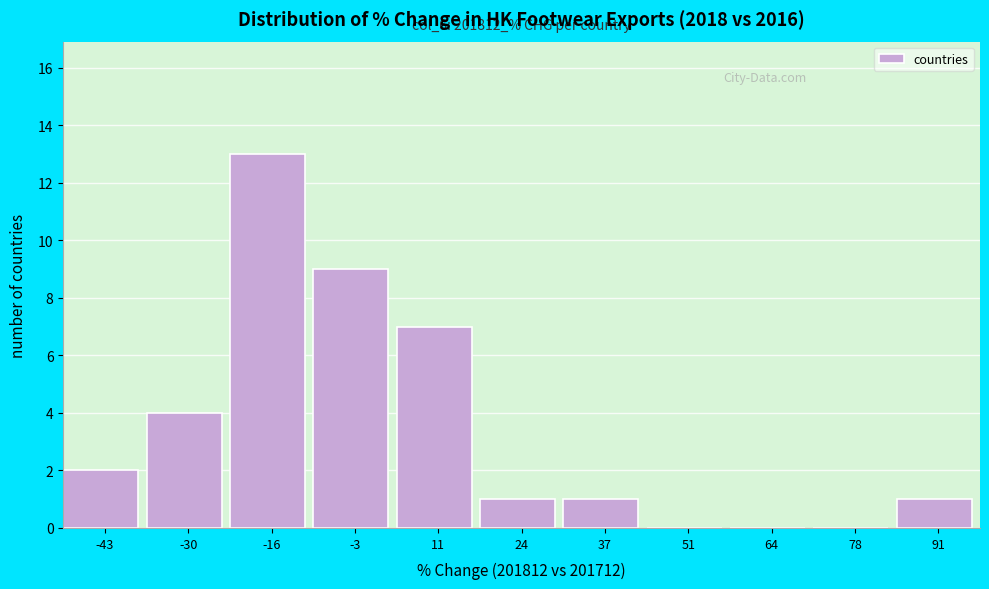

Which range on the x-axis has the tallest bar?

-24 to -10